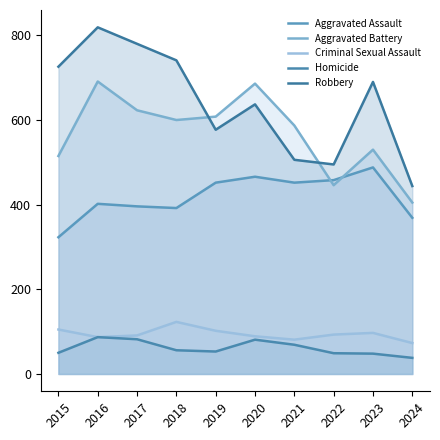

Reading left to right, transcribe all the data shown in this chart.

Aggravated Assault: 2015=323	2016=402	2017=396	2018=392	2019=452	2020=466	2021=452	2022=458	2023=488	2024=369
Aggravated Battery: 2015=515	2016=691	2017=623	2018=600	2019=608	2020=686	2021=587	2022=446	2023=530	2024=405
Criminal Sexual Assault: 2015=105	2016=87	2017=91	2018=123	2019=102	2020=89	2021=81	2022=93	2023=97	2024=73
Homicide: 2015=50	2016=87	2017=82	2018=56	2019=53	2020=81	2021=69	2022=49	2023=48	2024=38
Robbery: 2015=726	2016=819	2017=780	2018=741	2019=577	2020=637	2021=506	2022=495	2023=690	2024=444